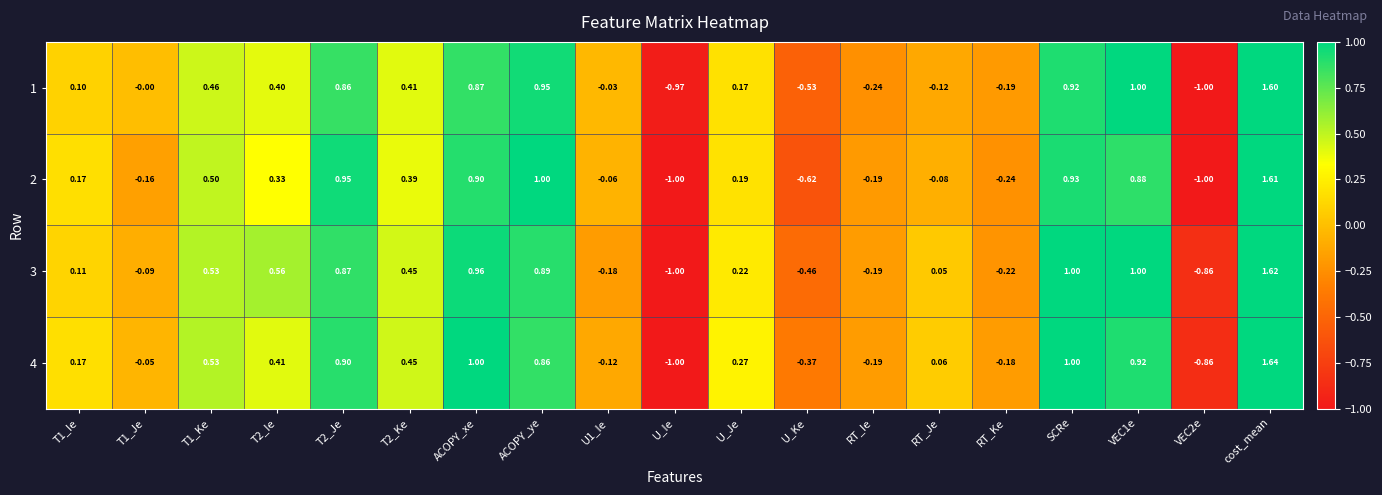

Is the value of 4 at ACOPY_xe greater than the value of 1 at T2_Je?

Yes